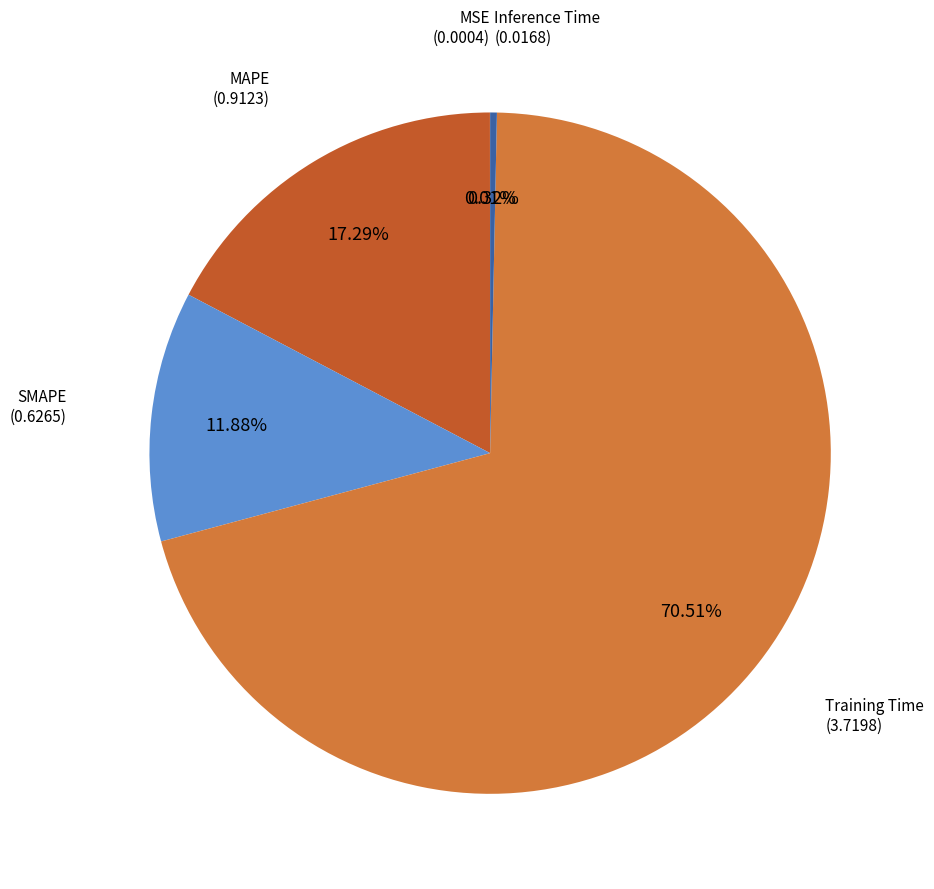

To the nearest percent, what is the average slice percentage?

20%